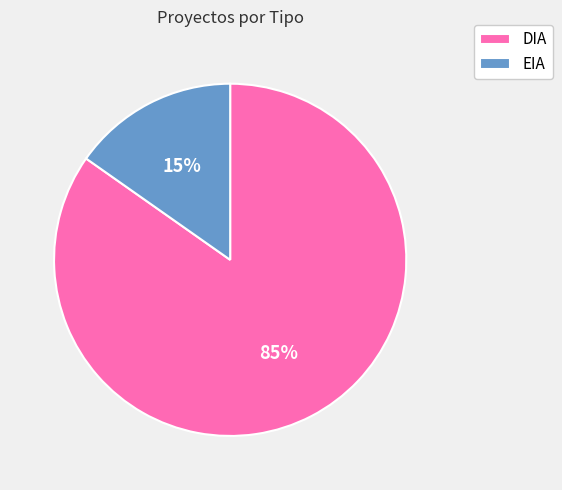

To the nearest percent, what is the combined percentage of EIA and DIA?

100%